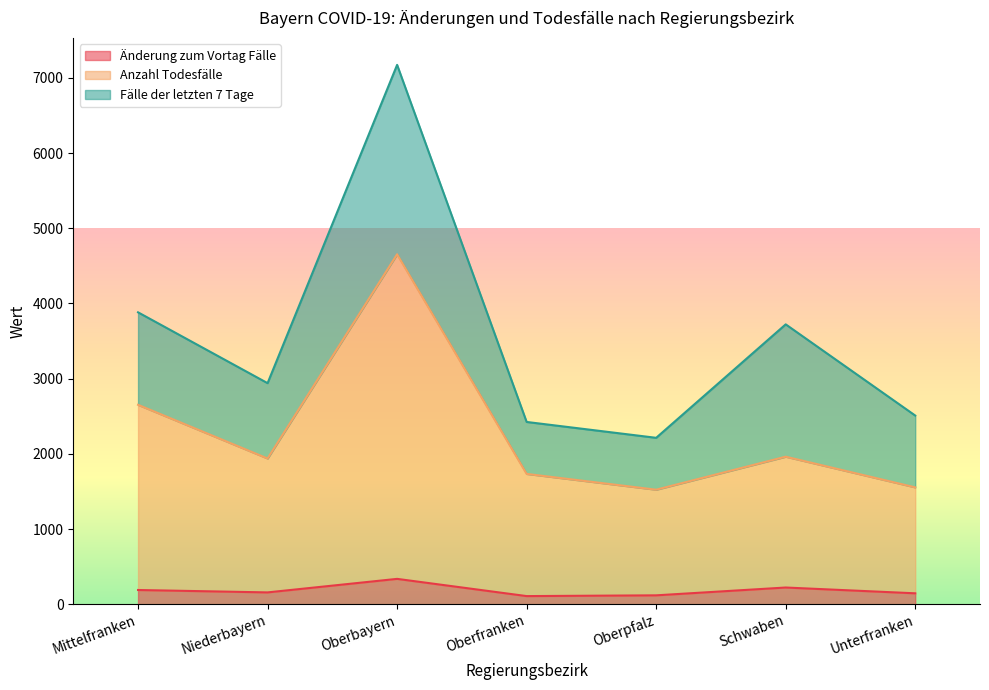

Which series has the largest total across all categories?

Anzahl Todesfälle